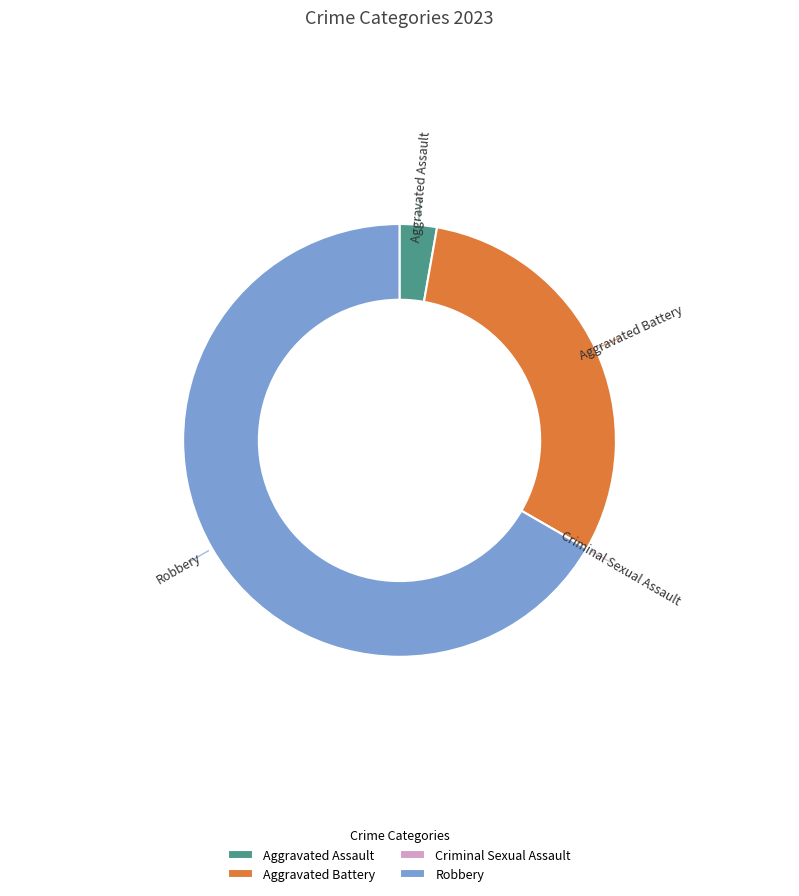

Which slice is the largest?

Robbery